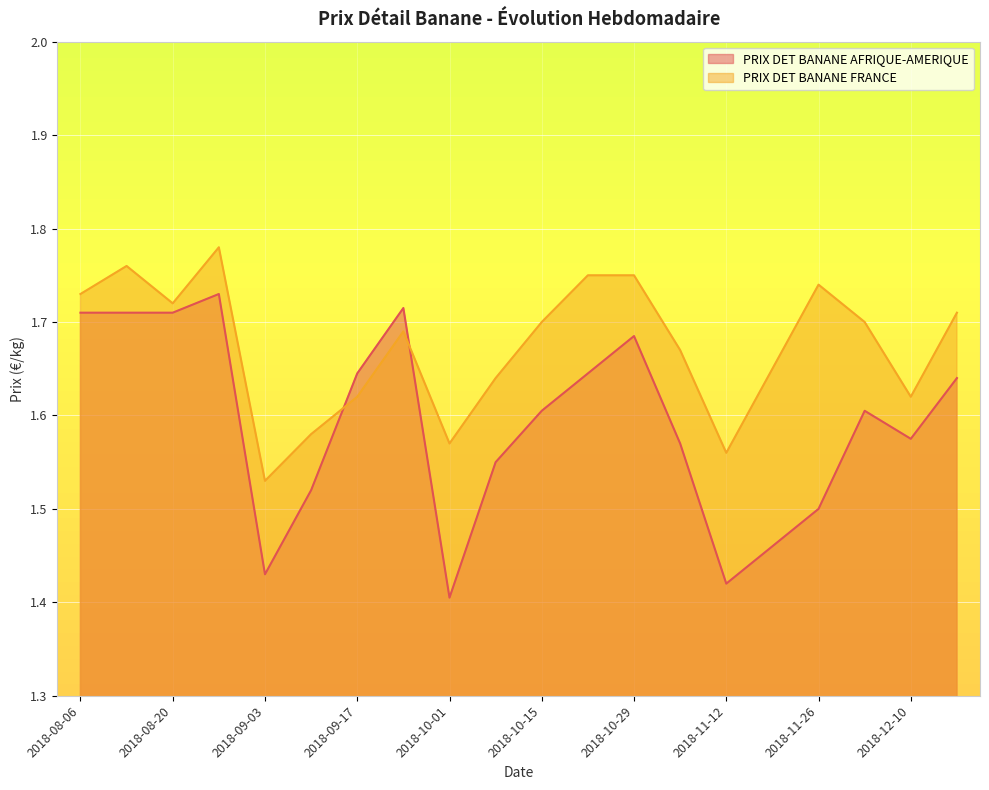

What is the average value of the PRIX DET BANANE AFRIQUE-AMERIQUE series?

1.6